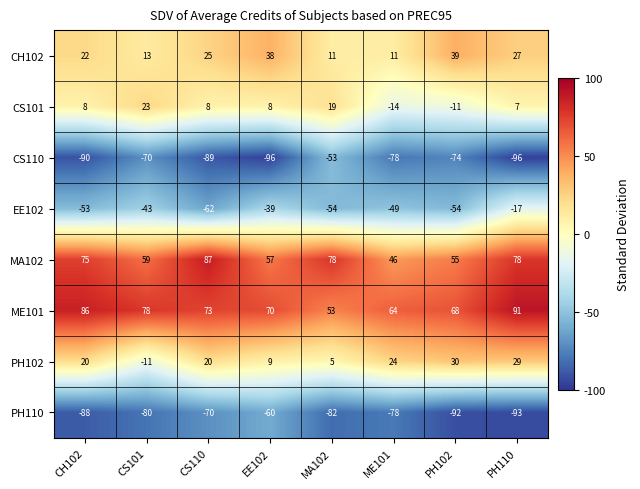

At which label does PH110 reach its peak?

EE102